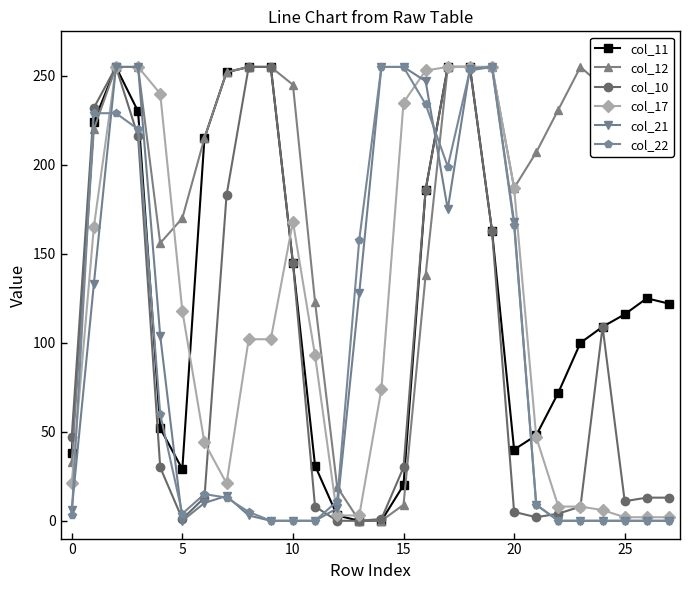

What are all the series names shown in the legend?

col_11, col_12, col_10, col_17, col_21, col_22